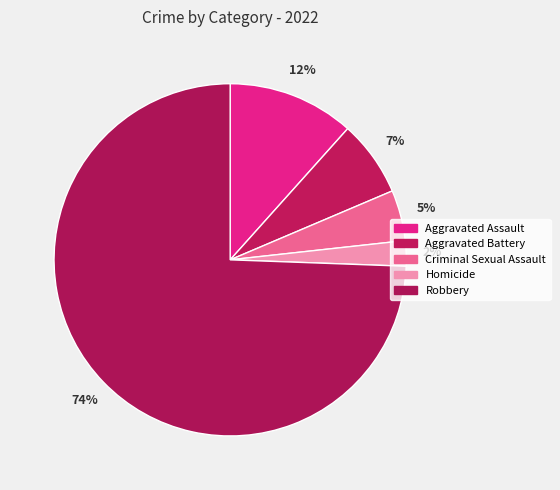

Count the number of slices in the pie.

5